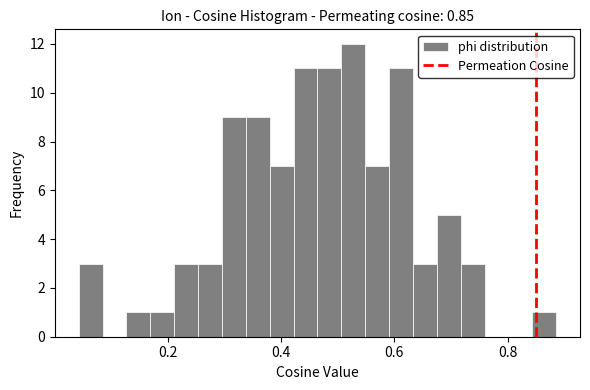

Around what value on the x-axis is the tallest bar? Give the approximate position of its centre, as read against the axis.

0.52